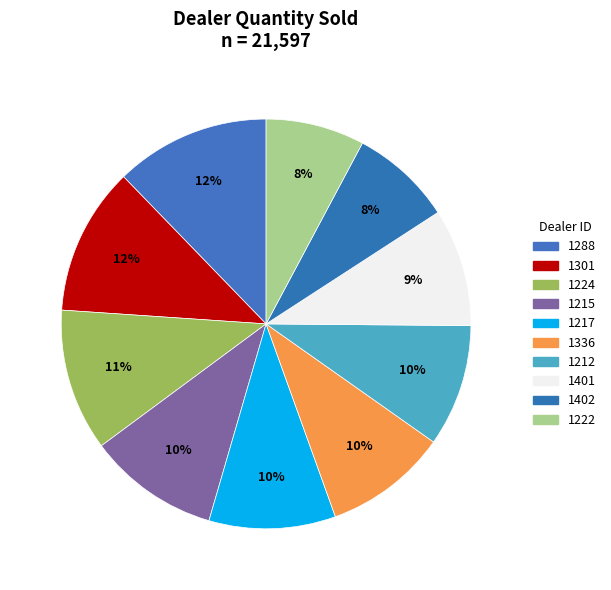

To the nearest percent, what portion does 1288 represent?

12%